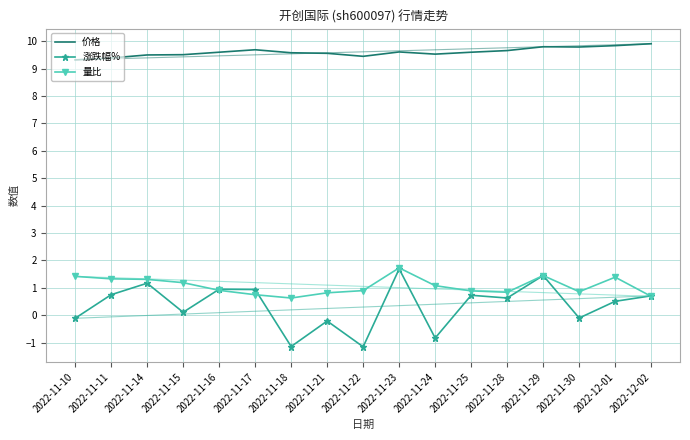

How many categories are shown in the chart?

17